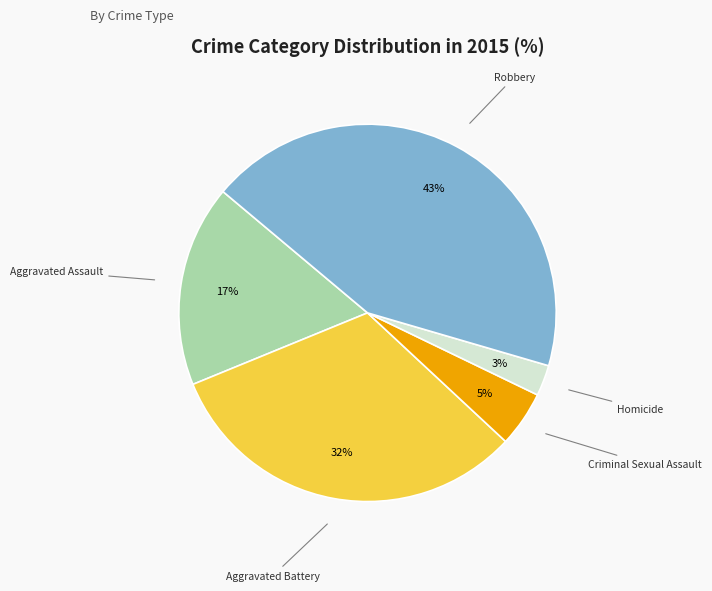

Does Homicide represent more than half of the total?

No